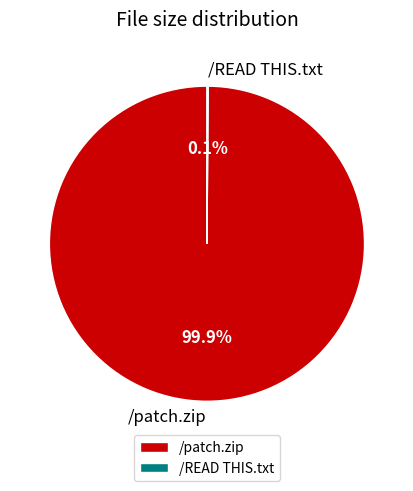

The /patch.zip slice represents 100% of the pie. True or false?

True